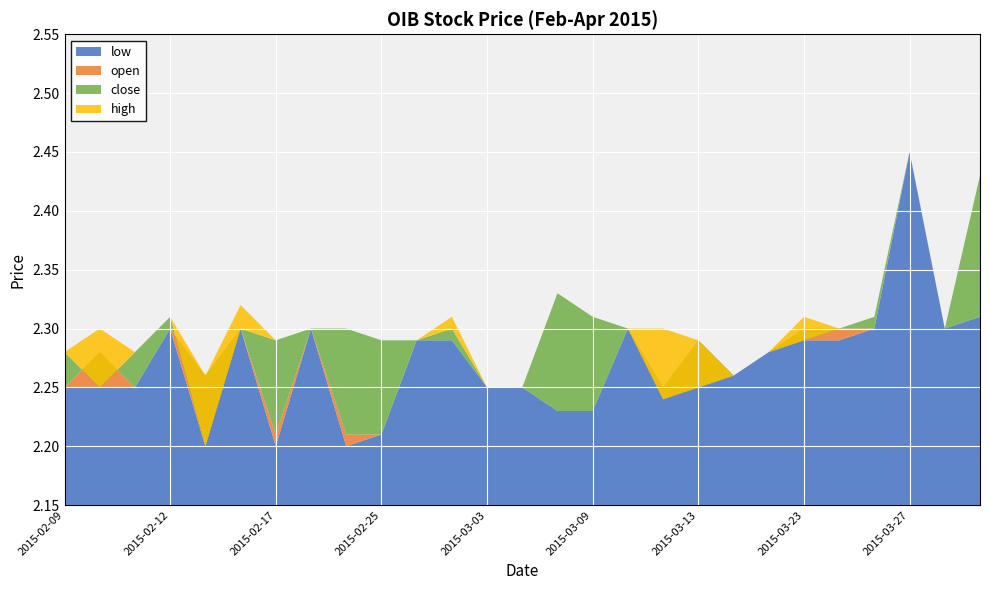

Reading left to right, transcribe all the data shown in this chart.

high: 2.3	2.3	2.3	2.3	2.3	2.3	2.3	2.3	2.3	2.3	2.3	2.3	2.2	2.2	2.3	2.3	2.3	2.3	2.3	2.3	2.3	2.3	2.3	2.3	2.5	2.3	2.4
open: 2.2	2.3	2.2	2.3	2.3	2.3	2.2	2.3	2.2	2.2	2.3	2.3	2.2	2.2	2.2	2.2	2.3	2.2	2.3	2.3	2.3	2.3	2.3	2.3	2.5	2.3	2.3
close: 2.3	2.2	2.3	2.3	2.2	2.3	2.3	2.3	2.3	2.3	2.3	2.3	2.2	2.2	2.3	2.3	2.3	2.2	2.2	2.3	2.3	2.3	2.3	2.3	2.5	2.3	2.4
low: 2.2	2.2	2.2	2.3	2.2	2.3	2.2	2.3	2.2	2.2	2.3	2.3	2.2	2.2	2.2	2.2	2.3	2.2	2.2	2.3	2.3	2.3	2.3	2.3	2.5	2.3	2.3